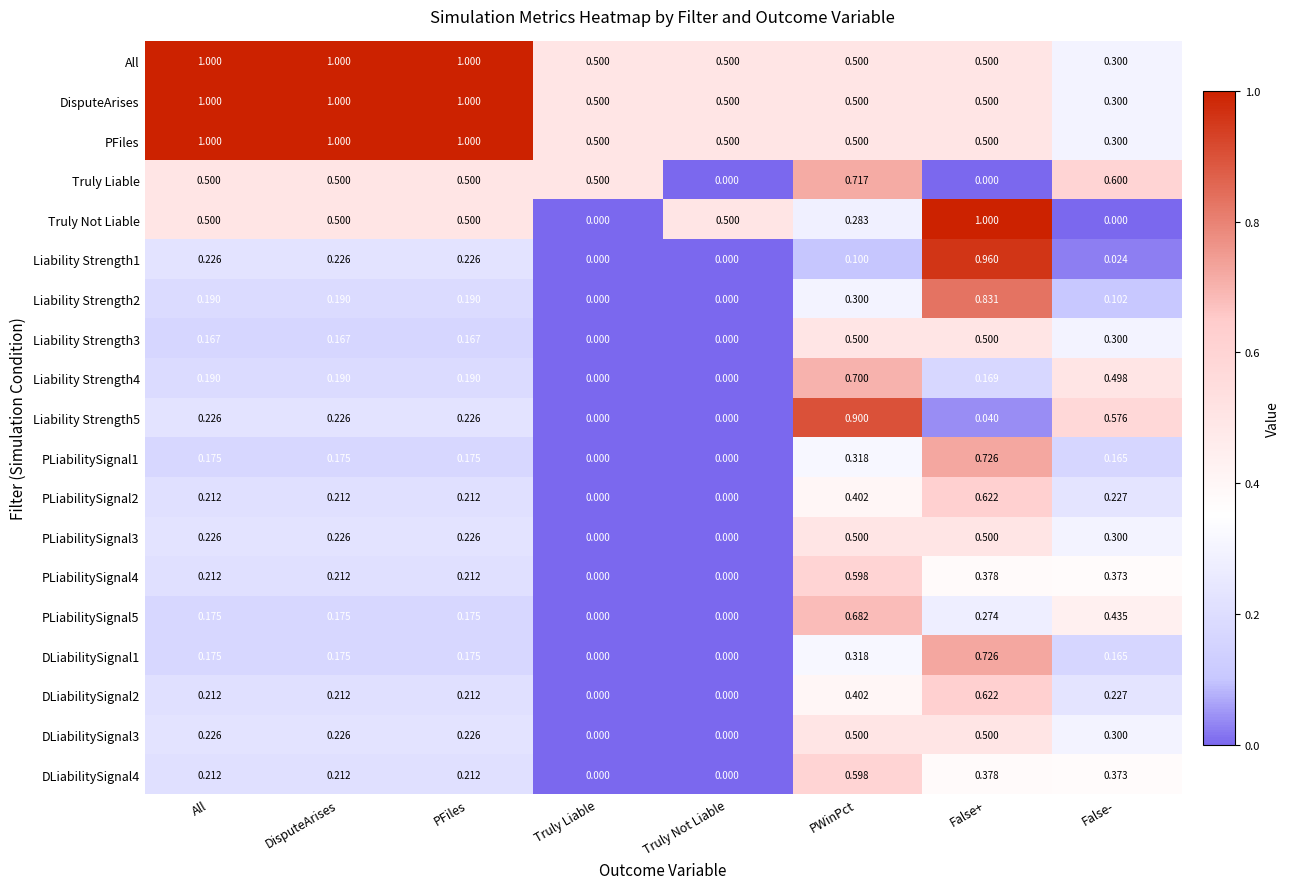

Which series has the widest spread of values?

Truly Not Liable